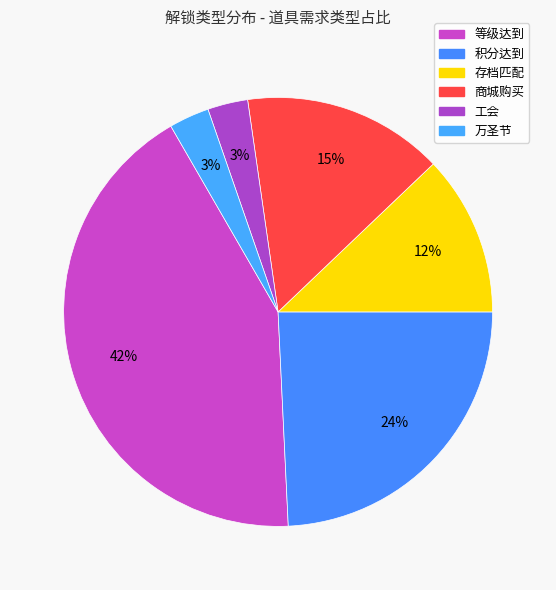

Does 工会 account for over 50% of the chart?

No